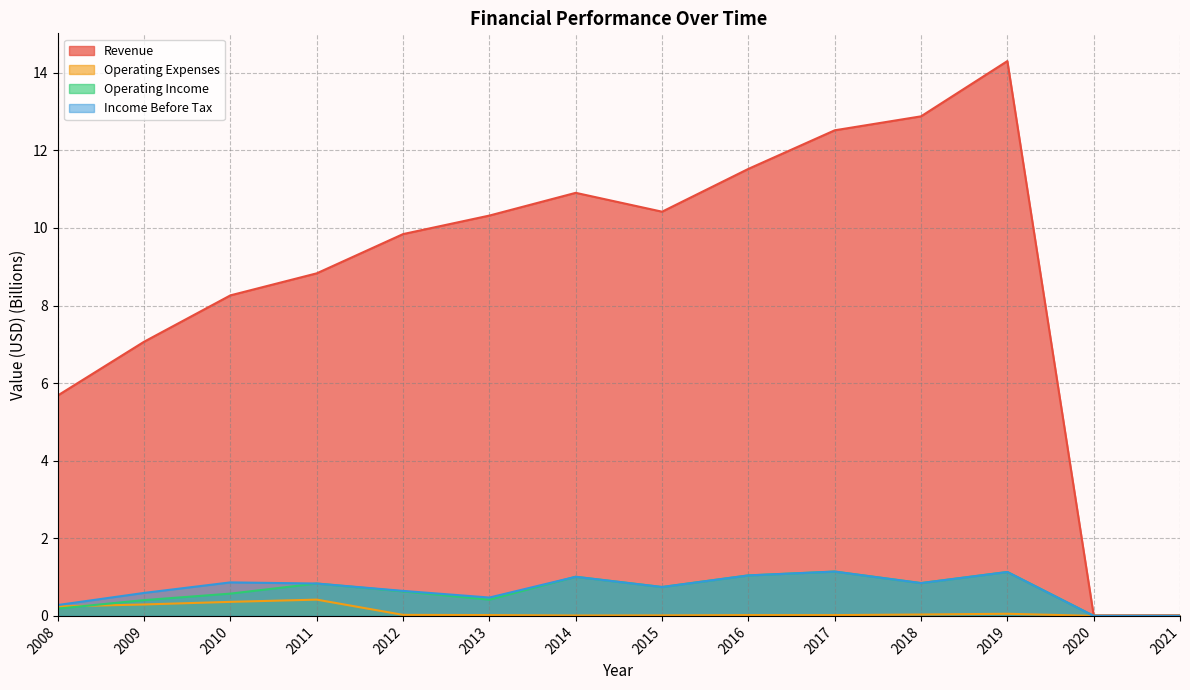

Which category has the highest value across all series?

2019